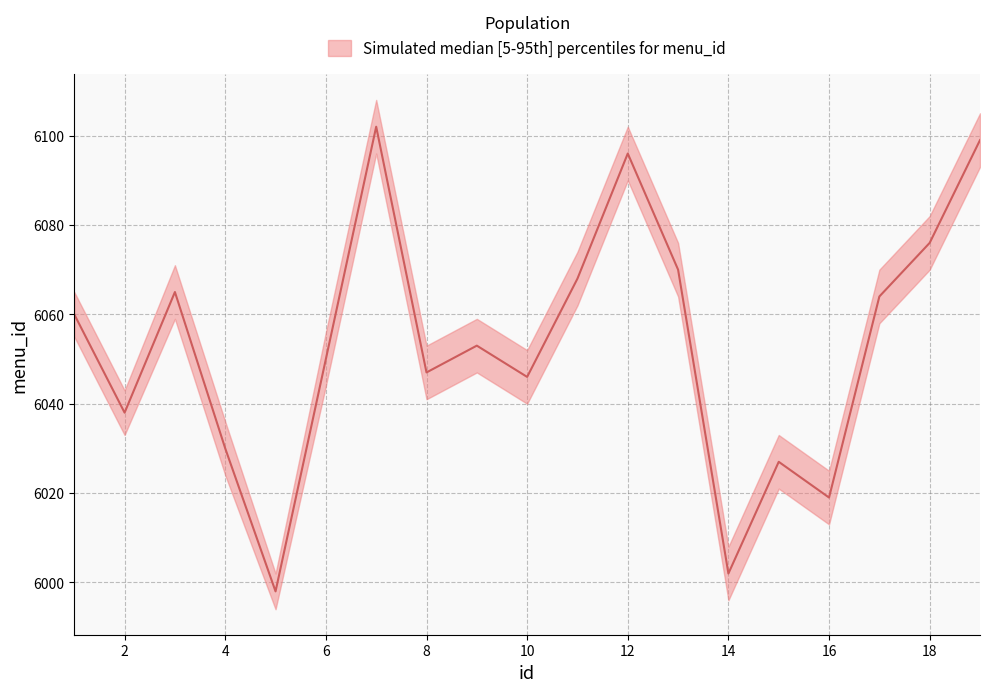

Reading left to right, extract all data points from this chart.

menu_id_upper: 6065	6043	6071	6036	6002	6056	6108	6053	6059	6052	6074	6102	6076	6008	6033	6025	6070	6082	6105
menu_id_median: 6060	6038	6065	6030	5998	6050	6102	6047	6053	6046	6068	6096	6070	6002	6027	6019	6064	6076	6099
menu_id_lower: 6055	6033	6059	6024	5994	6044	6096	6041	6047	6040	6062	6090	6064	5996	6021	6013	6058	6070	6093